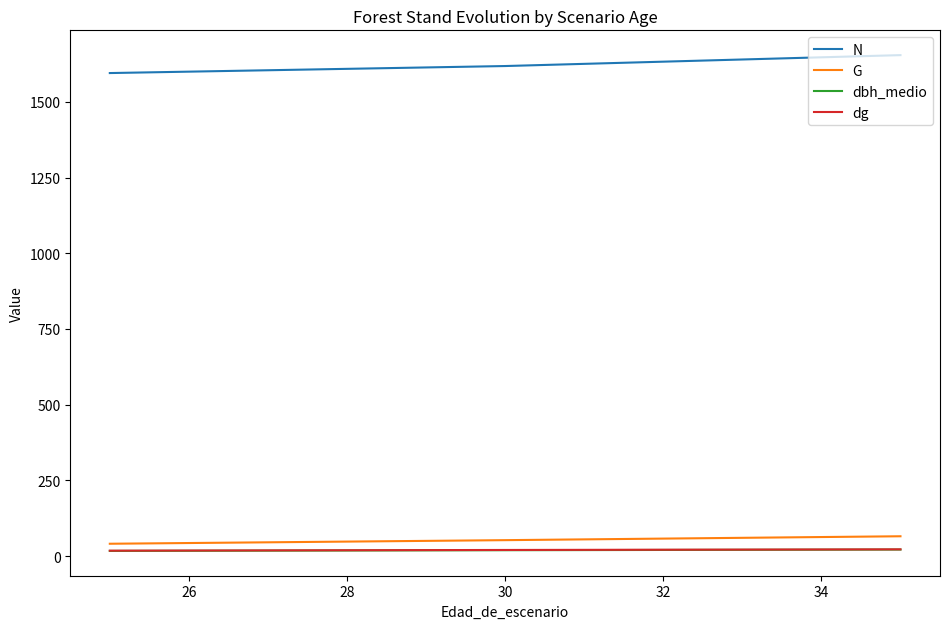

Which series has the largest total across all categories?

N